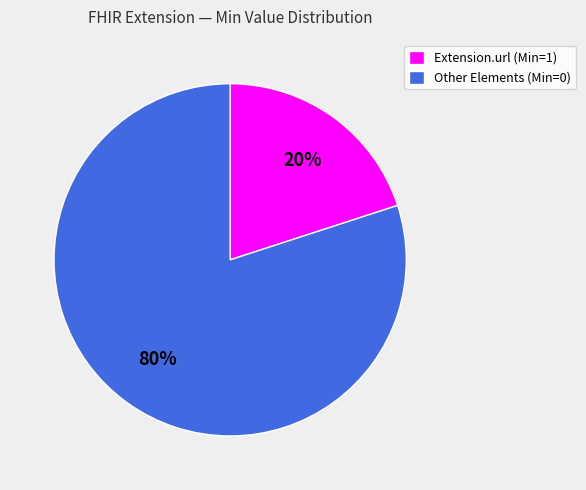

The Extension.url (Min=1) slice represents 20% of the pie. True or false?

True